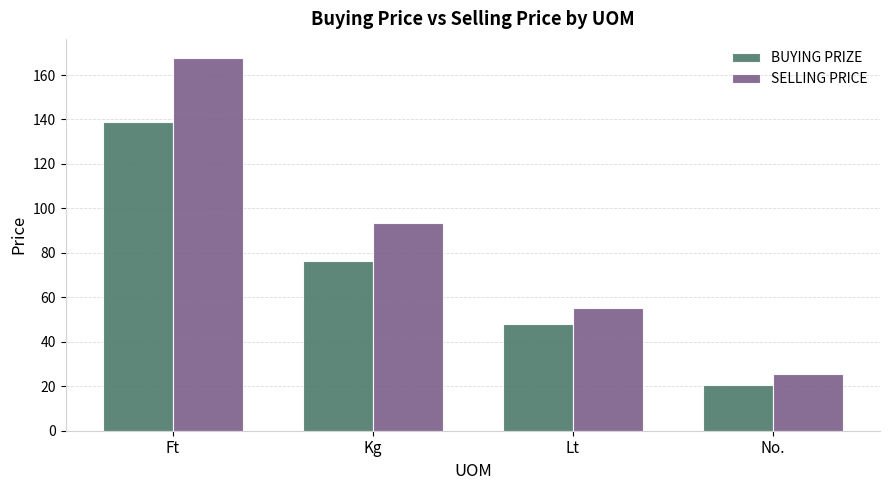

Reading right to left, transcribe all the data shown in this chart.

BUYING PRIZE: No.=20.8	Lt=47.8	Kg=76.3	Ft=139.0
SELLING PRICE: No.=25.7	Lt=55.2	Kg=93.6	Ft=167.9